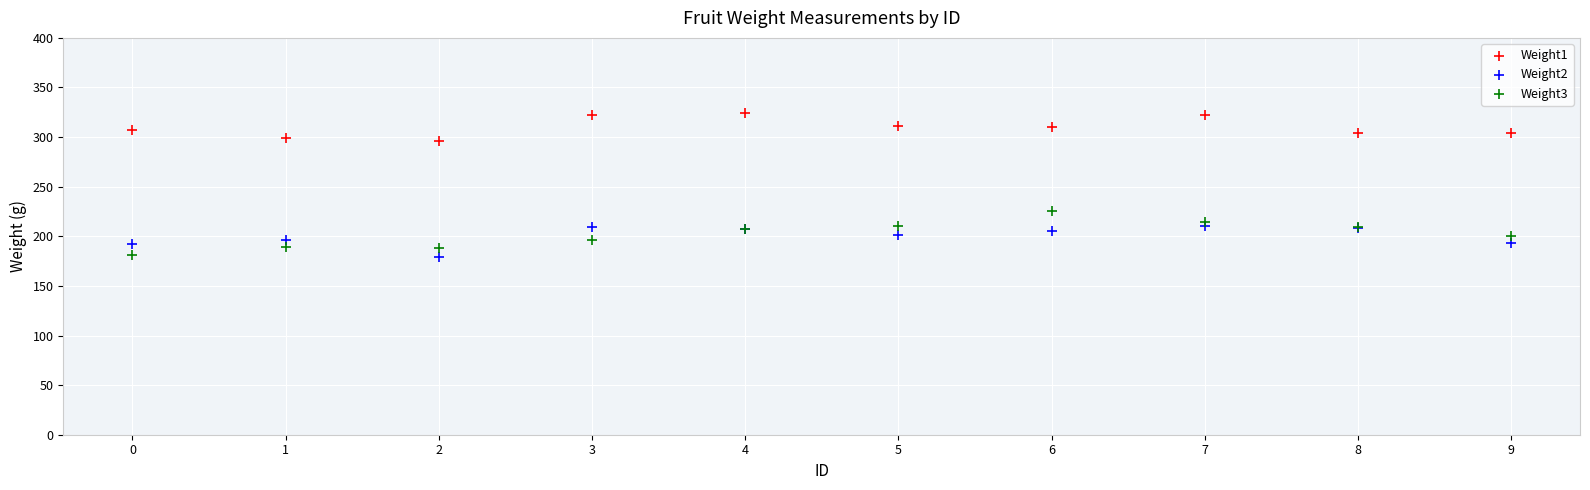

Across all series, what Y value is closest to 251?

226